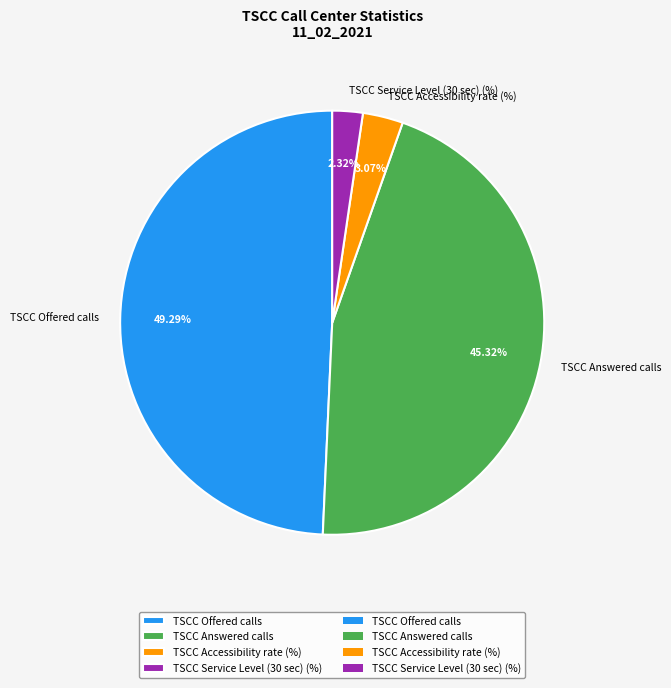

Is it true that TSCC Offered calls is 49% of the pie?

True